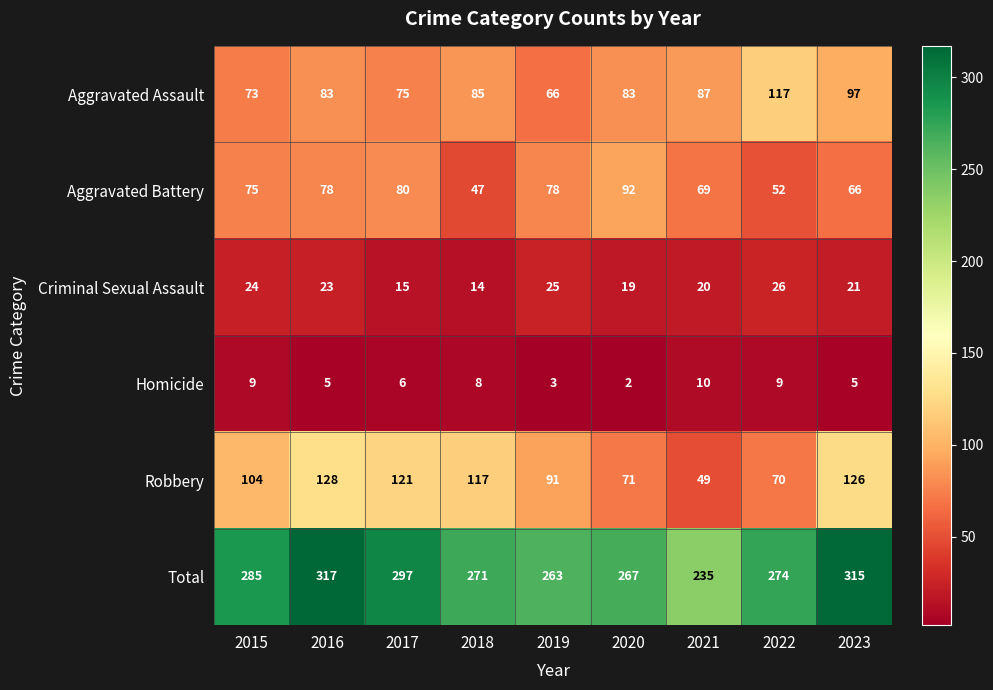

At which category does the chart reach its minimum across all series?

2020